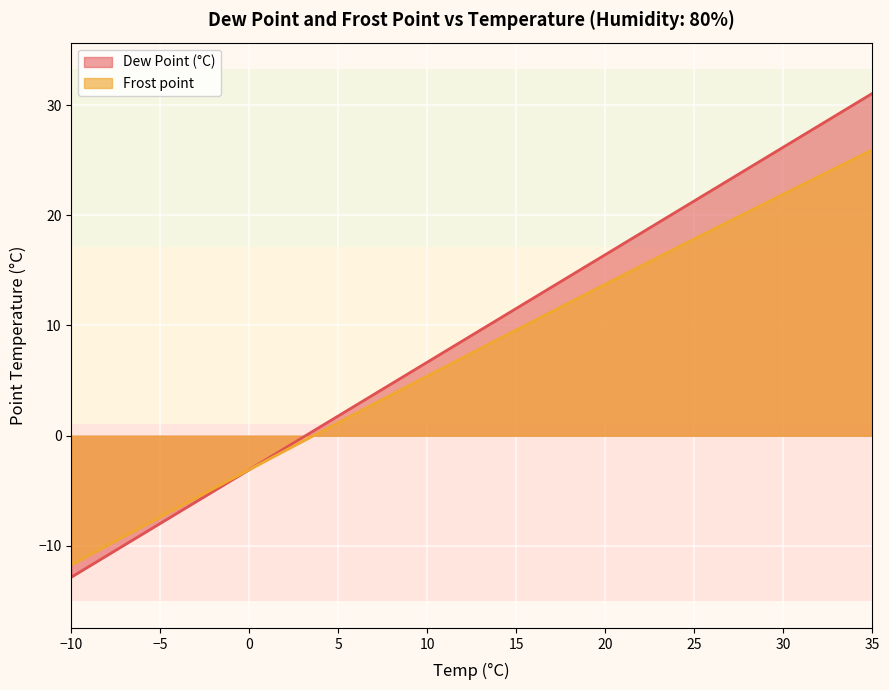

What is the approximate value of Frost point at 32.5?

23.9